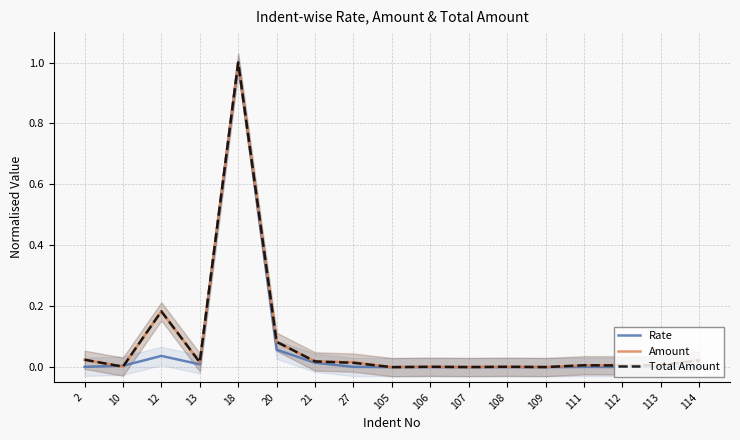

What are all the series names shown in the legend?

Rate, Amount, Total Amount